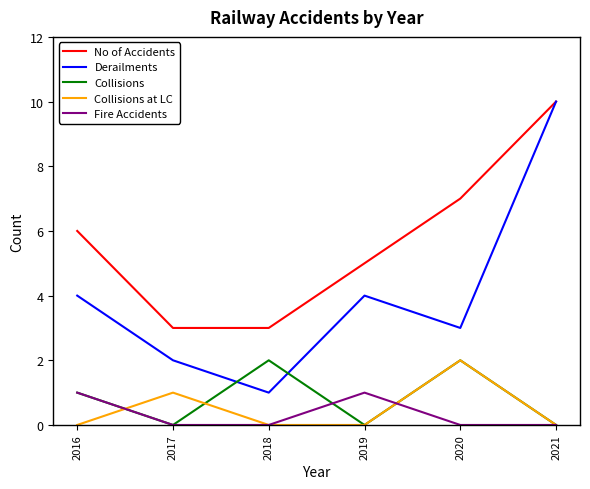

What are all the series names shown in the legend?

No of Accidents, Derailments, Collisions, Collisions at LC, Fire Accidents